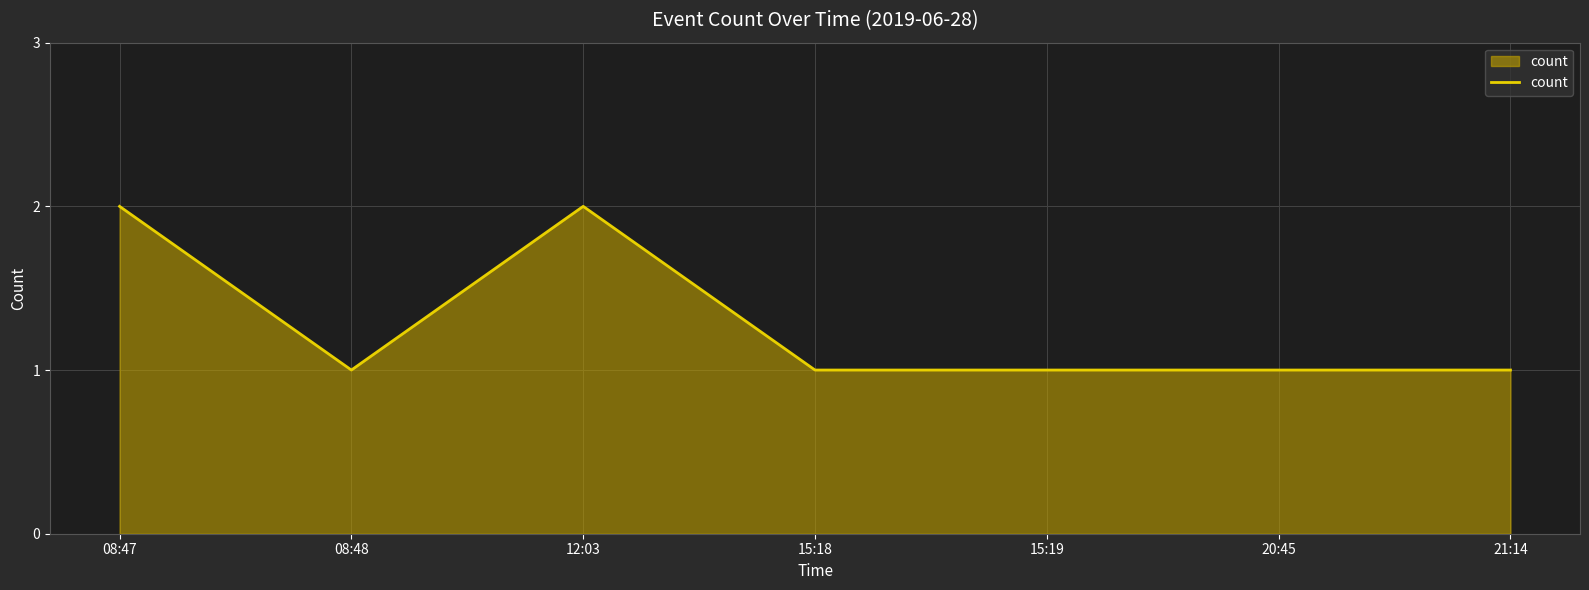

What position from the left is 20:45?

6